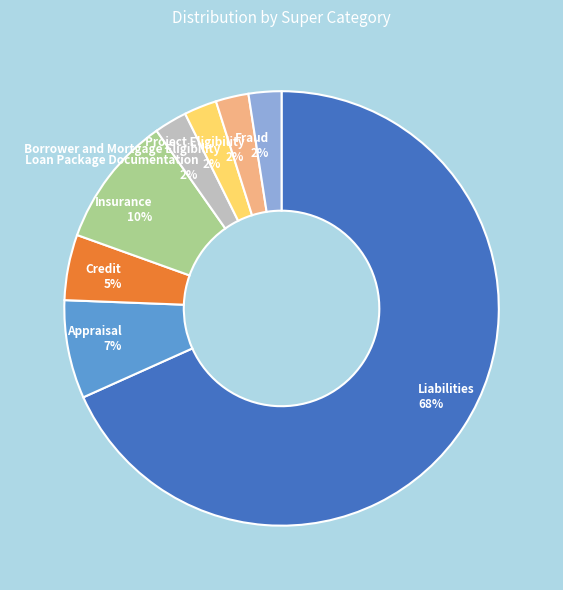

What percentage is the Project Eligibility 2% slice, to the nearest percent?

2%